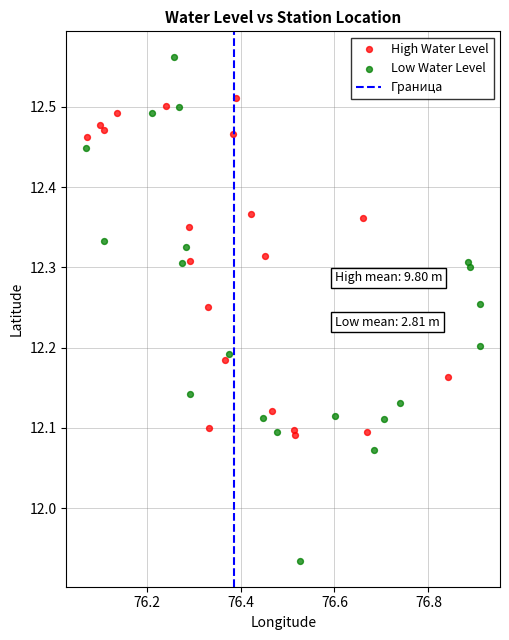

Which series has the largest Y range (max minus min)?

Low Water Level